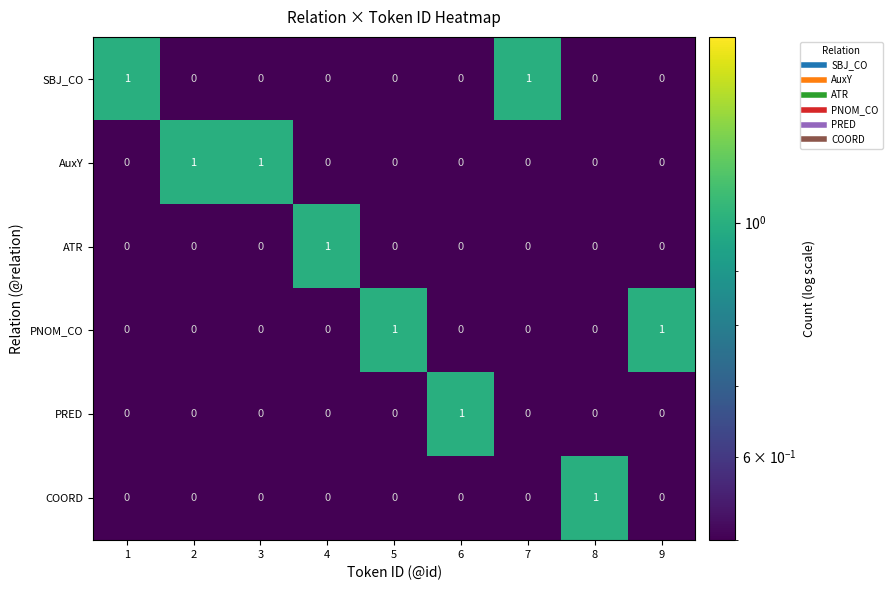

Which category has the highest value in the PRED series?

6